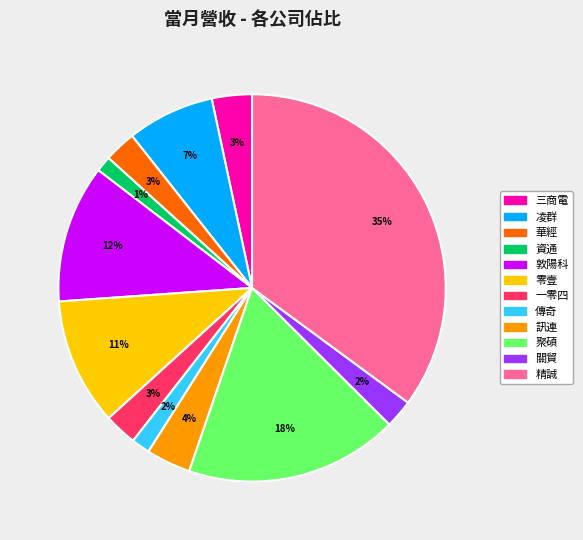

Is the sum of 關貿 and 訊連 greater than half?

No